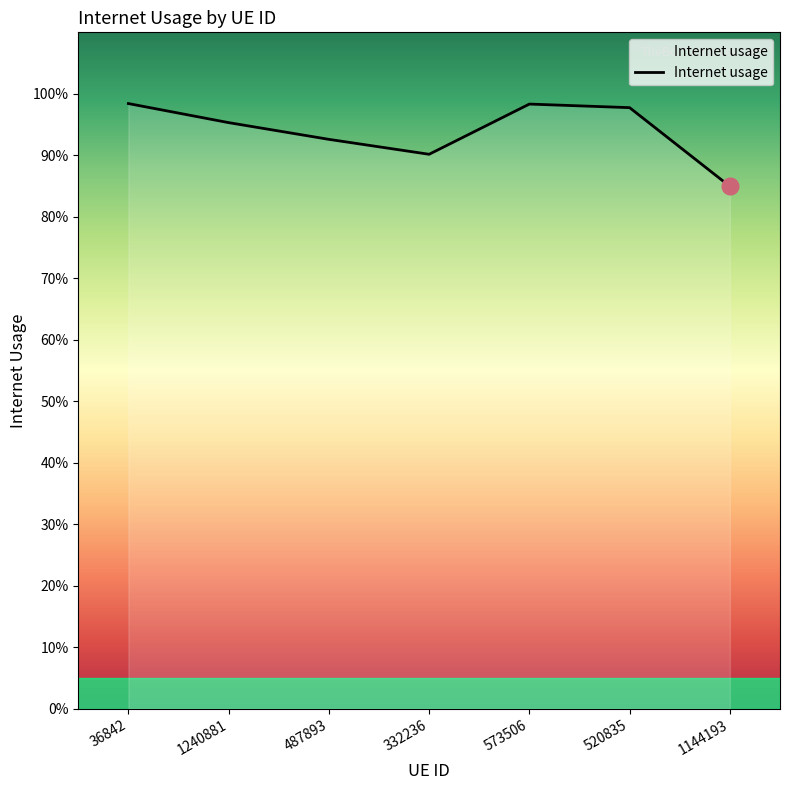

Which has a higher value, 1240881 or 487893?

1240881